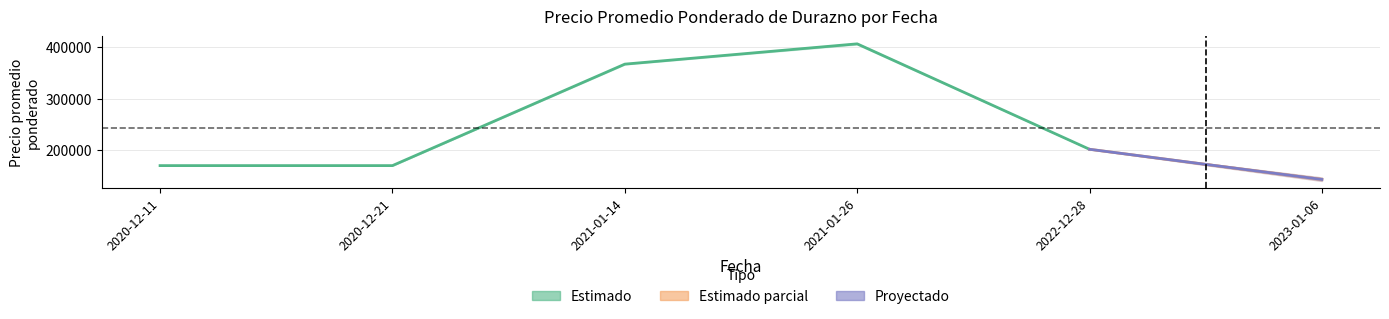

Which label corresponds to the smallest value in the chart?

2023-01-06